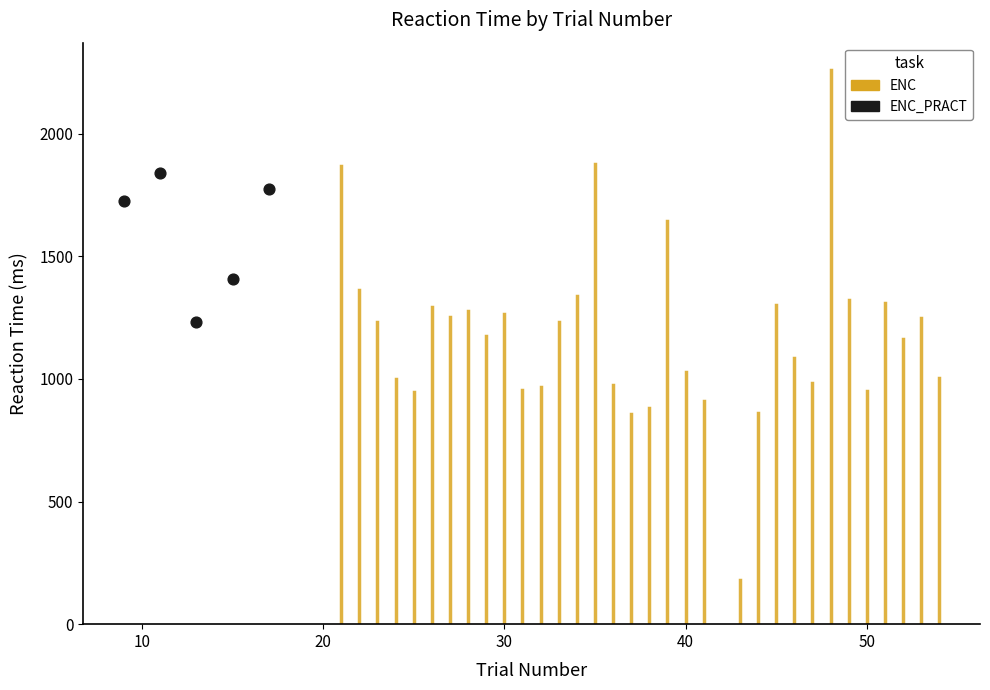

What is the range of X values (max minus min)?

8.0